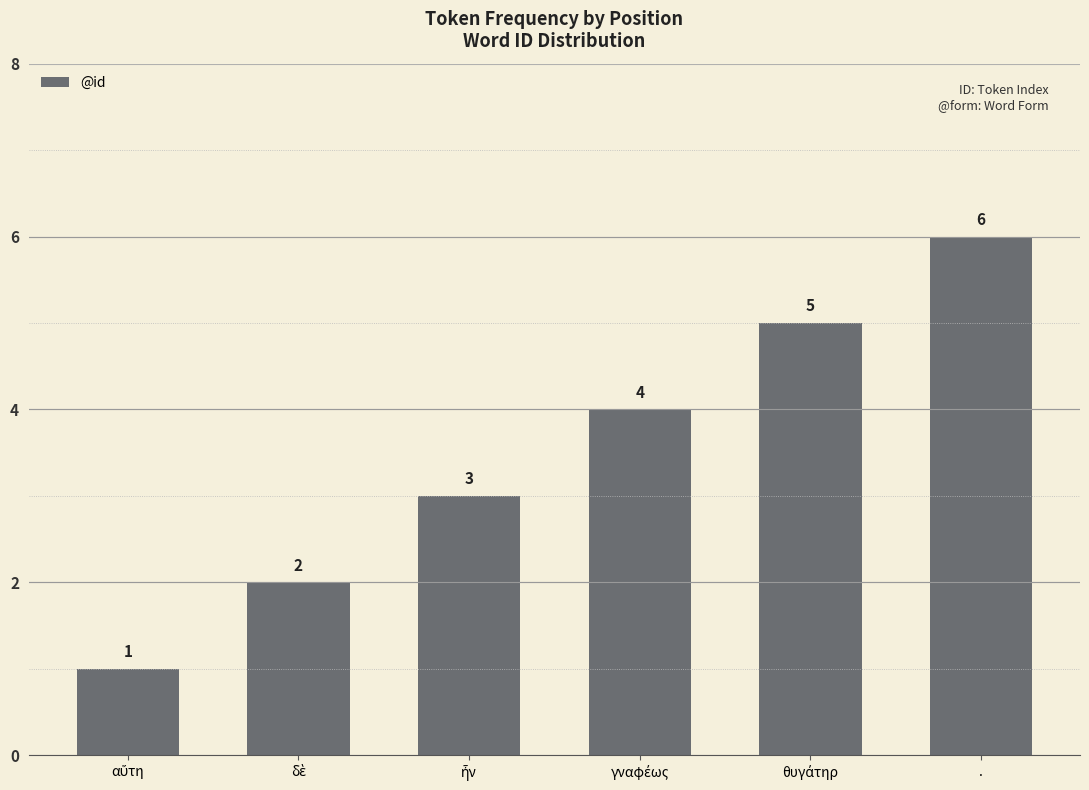

How many values are between 2 and 5?

4